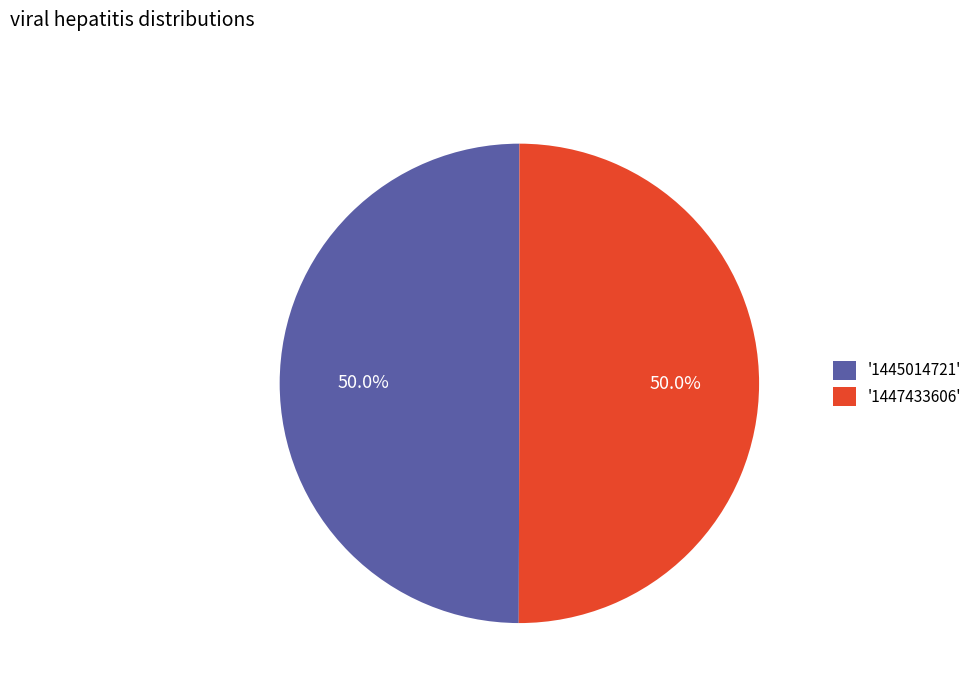

What percentage do '1447433606' and '1445014721' together represent?

100.0%